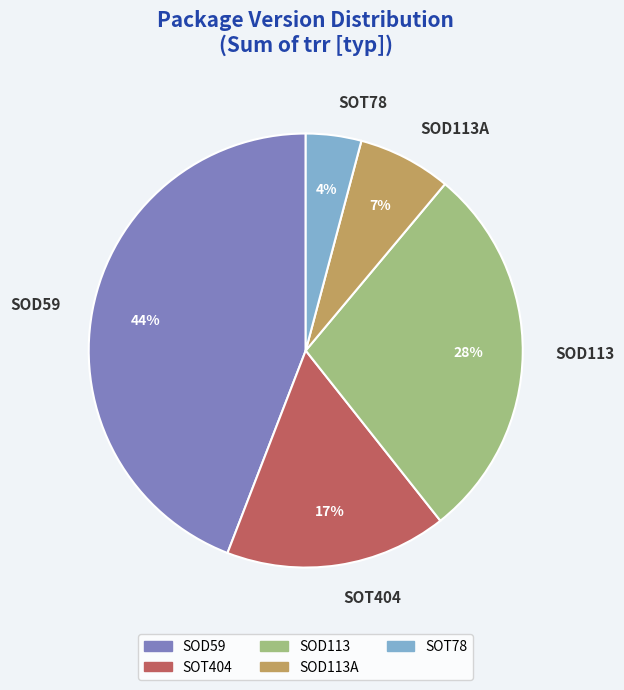

What percentage is the SOD113 slice, to the nearest percent?

28%